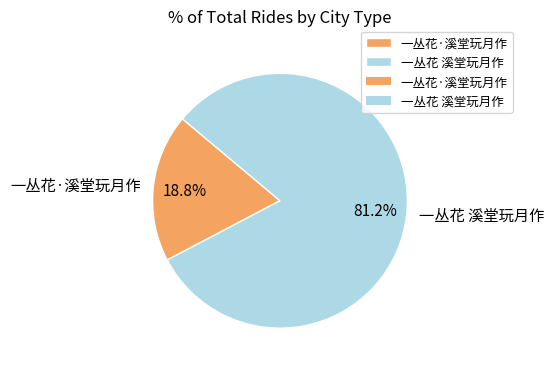

The 一丛花·溪堂玩月作 slice represents 6% of the pie. True or false?

False